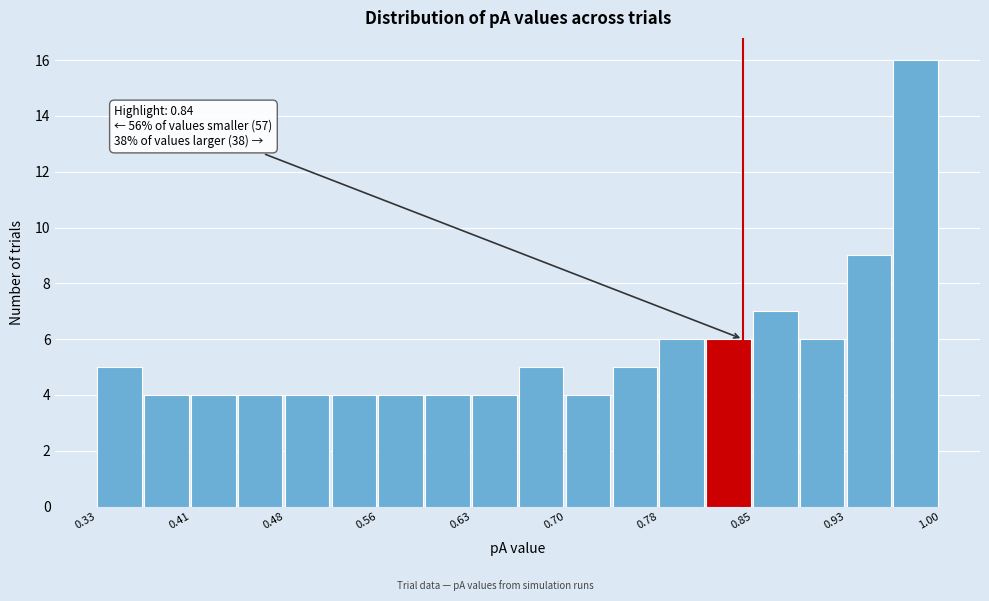

Read against the x-axis, roughly where is the centre of the tallest bar?

0.98